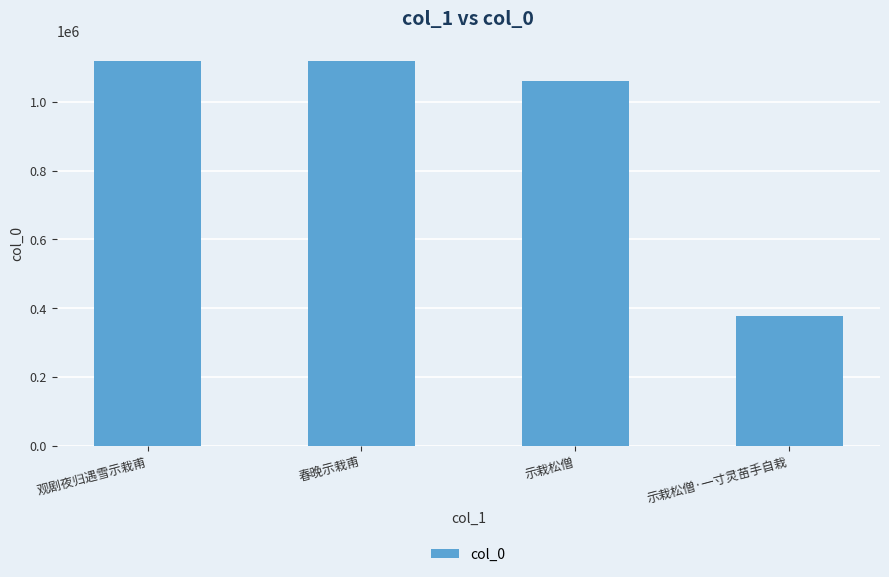

Are the bars grouped side by side (vs. stacked)?

No